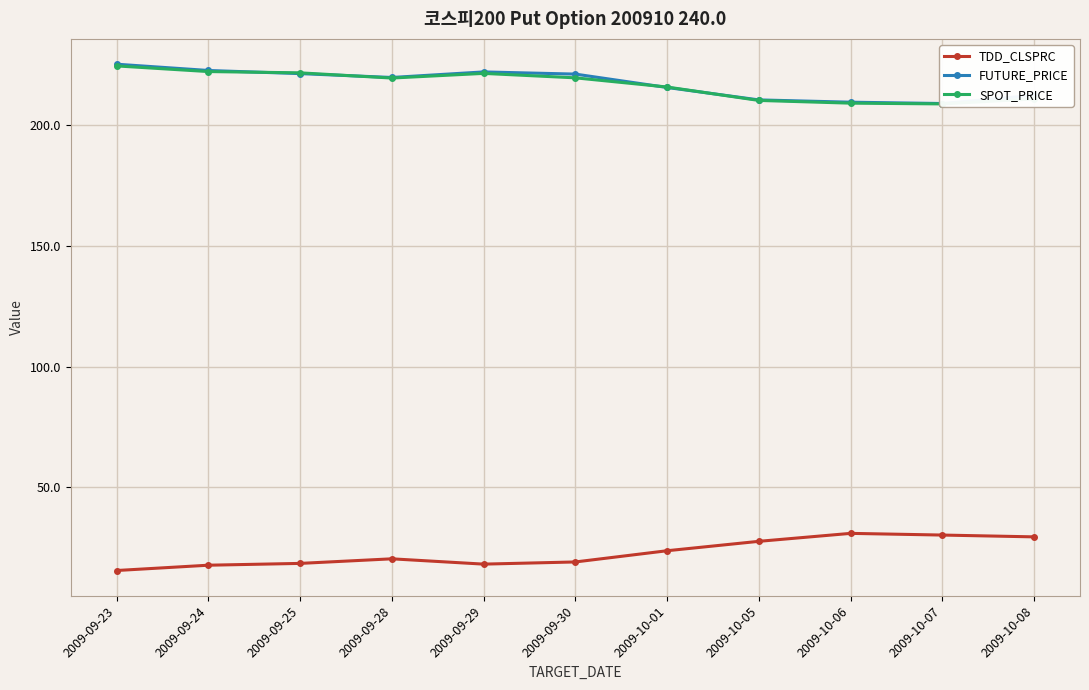

How many data points does each series have?

11